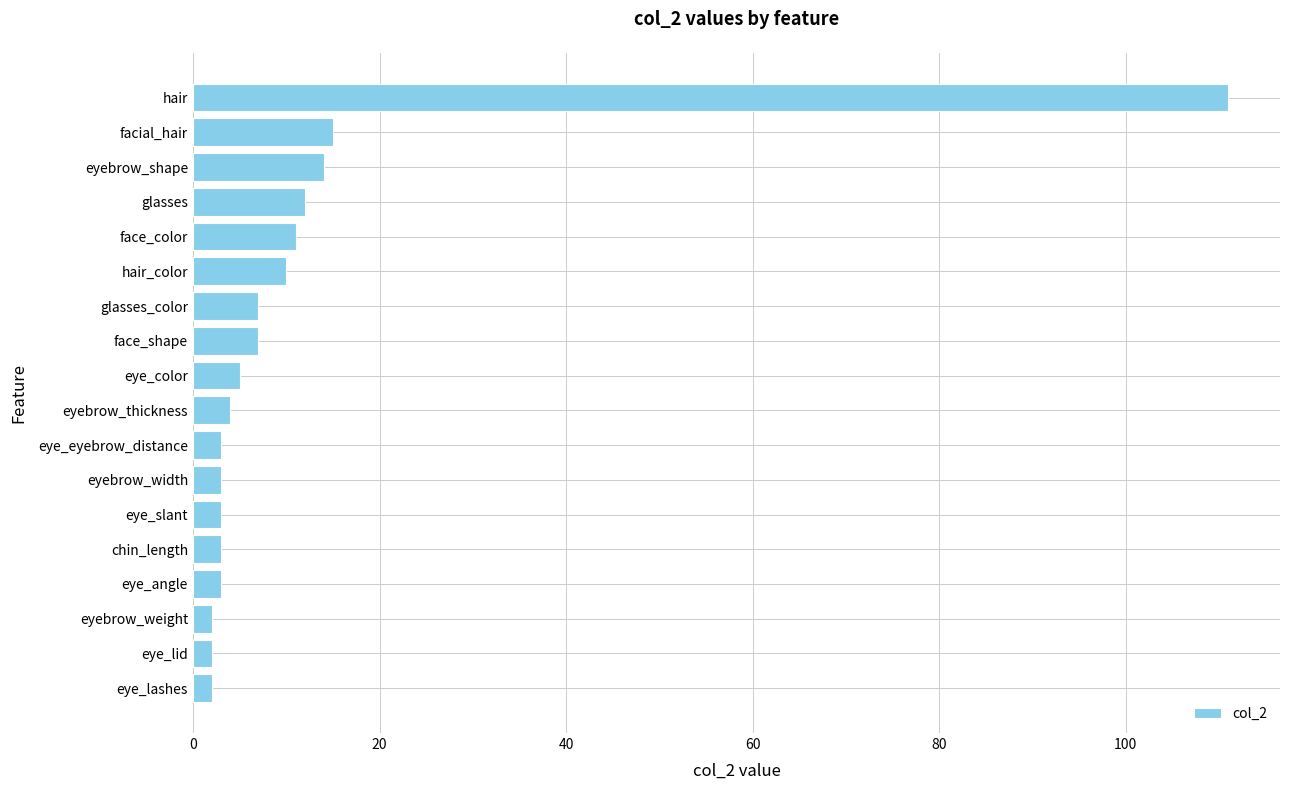

What is the greatest value displayed?

111